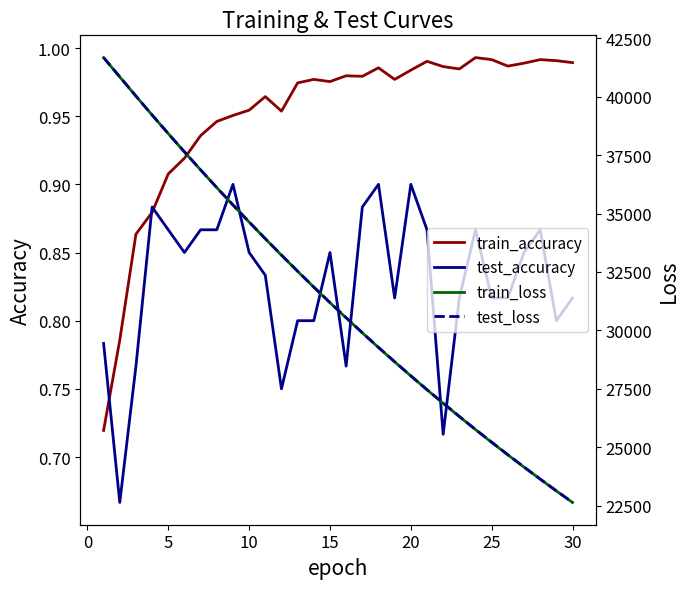

True or false: test_loss has a value of 42381.7 at 20.

False